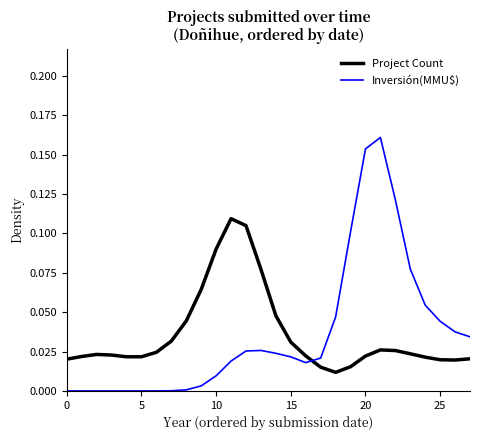

How many times do Inversión(MMU$) and Project Count cross each other?

1